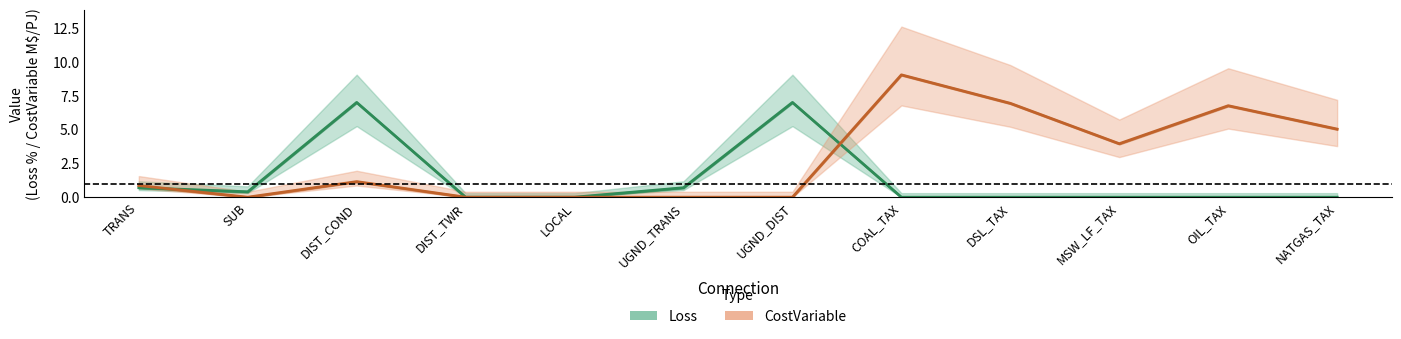

Is it true that Loss equals 2.6 at MSW_LF_TAX?

False